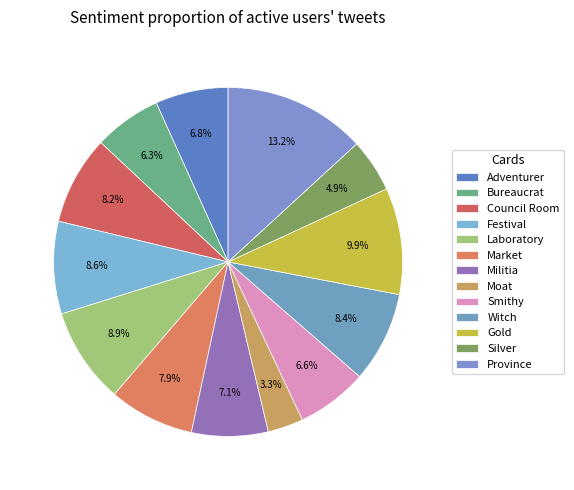

The Bureaucrat slice represents 6% of the pie. True or false?

True